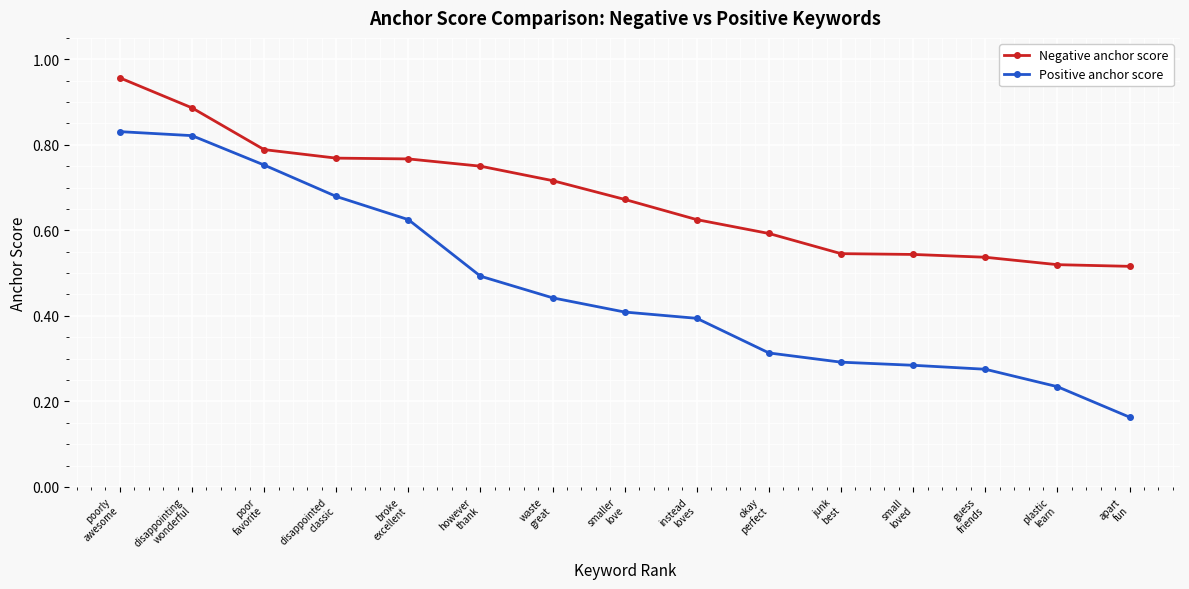

The value of Negative anchor score at instead
loves is 0.6. True or false?

True